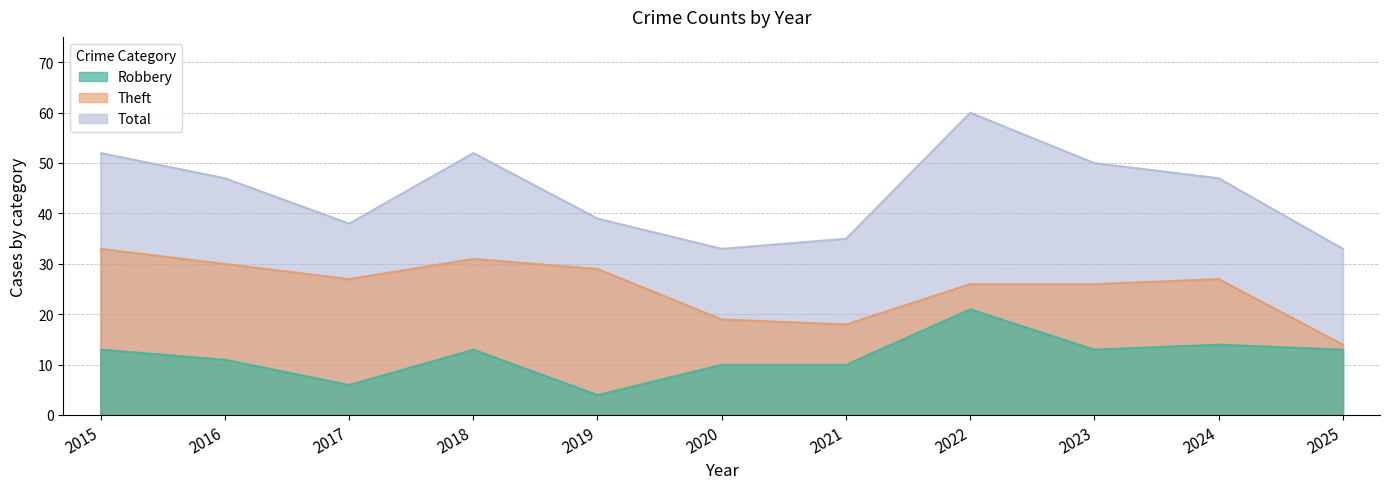

Reading left to right, transcribe all the data shown in this chart.

Robbery: 2015=13	2016=11	2017=6	2018=13	2019=4	2020=10	2021=10	2022=21	2023=13	2024=14	2025=13
Theft: 2015=33	2016=30	2017=27	2018=31	2019=29	2020=19	2021=18	2022=26	2023=26	2024=27	2025=14
Total: 2015=52	2016=47	2017=38	2018=52	2019=39	2020=33	2021=35	2022=60	2023=50	2024=47	2025=33